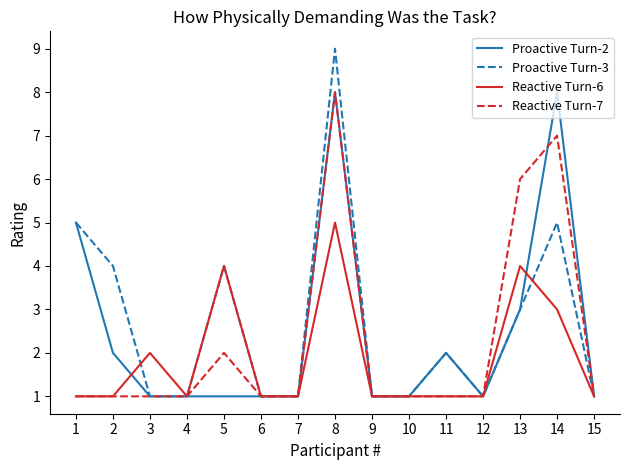

Which series changed the most between 9 and 14?

Proactive Turn-2